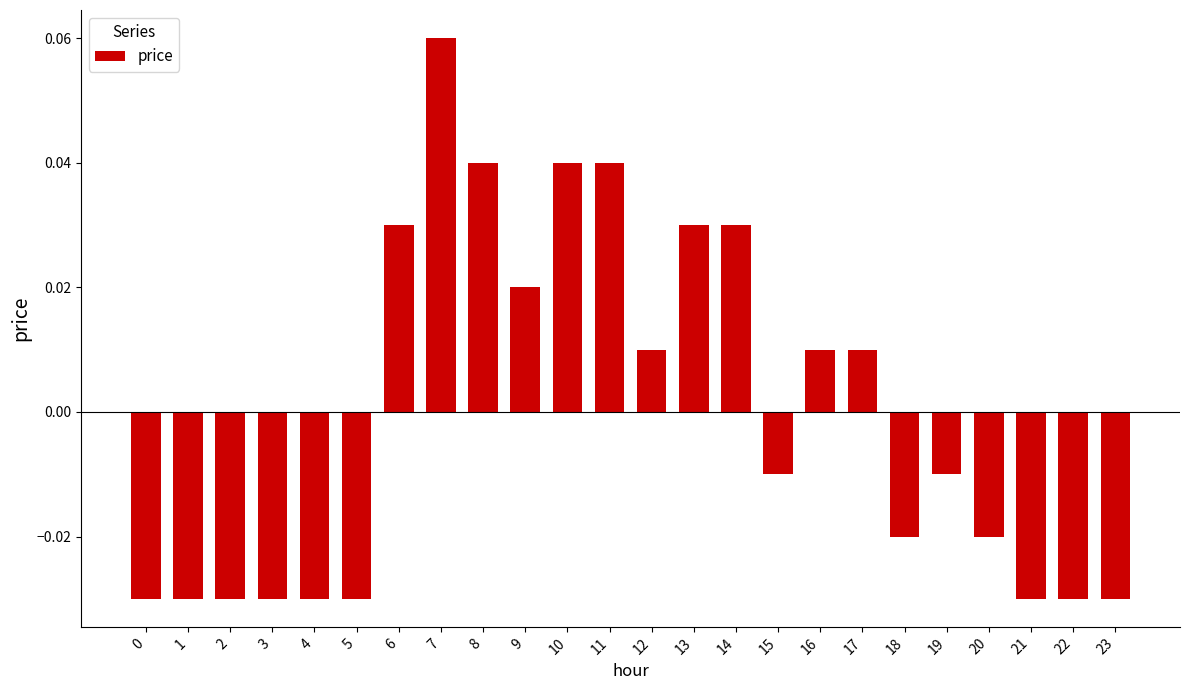

At which category does the chart reach its peak across all series?

7